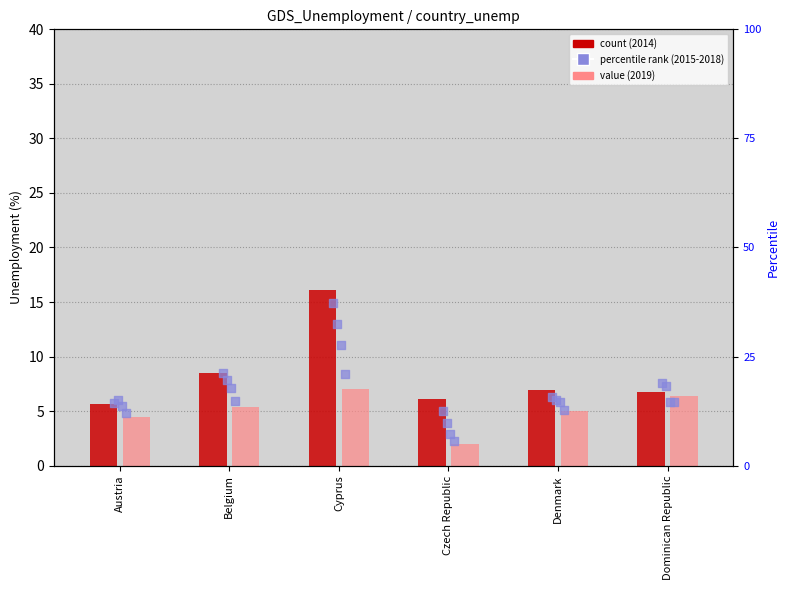

Which series has the largest total across all categories?

unemp_2014